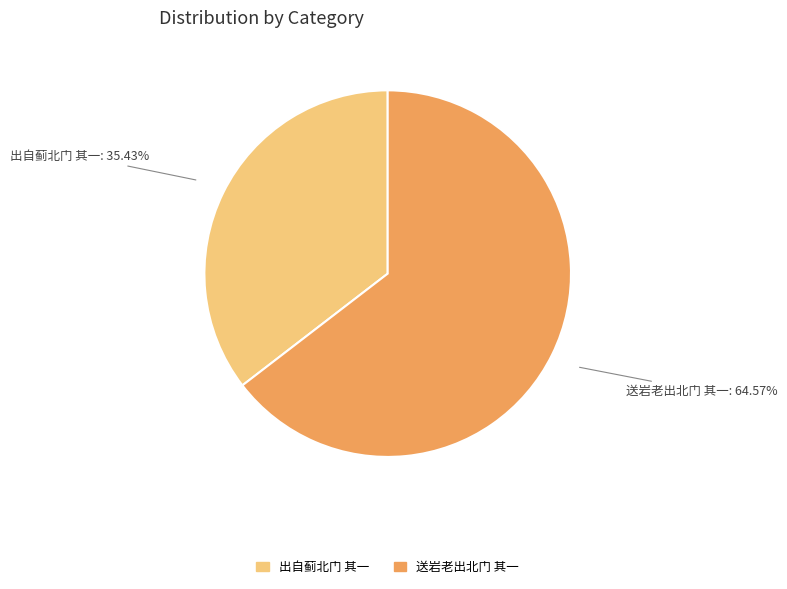

What percentage is the 出自蓟北门 其一 slice, to the nearest percent?

35%